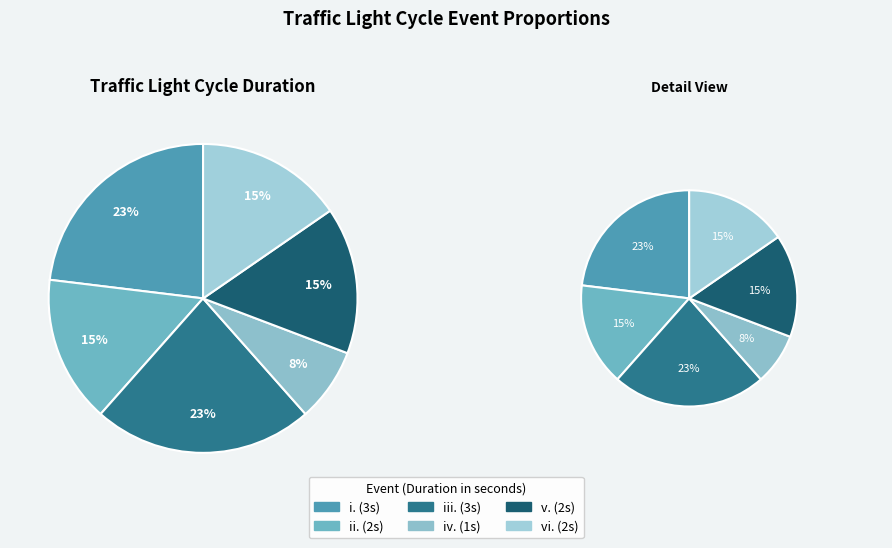

Count the number of slices in the pie.

6